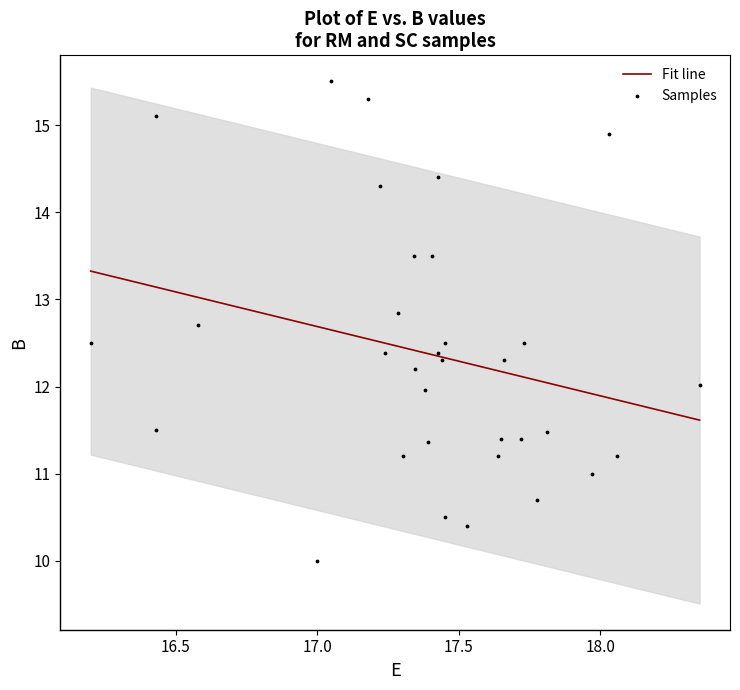

What is the range of X values (max minus min)?

2.2